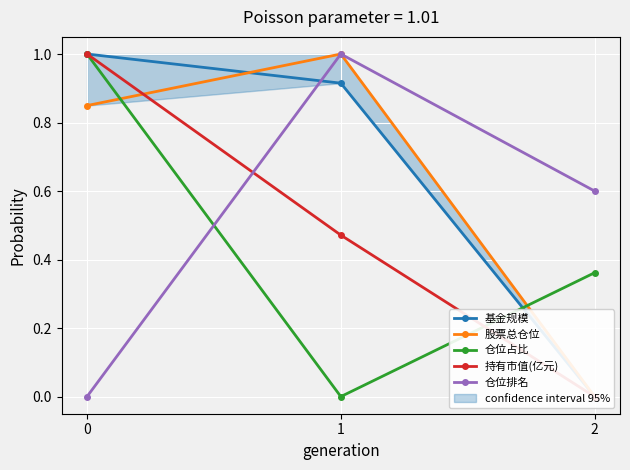

Does the chart display data point markers on the line(s)?

Yes